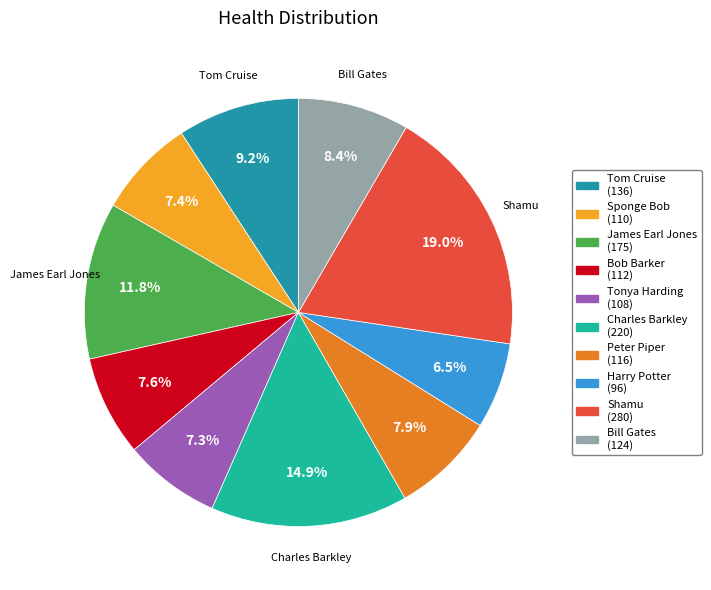

Is there a majority slice in this chart?

No